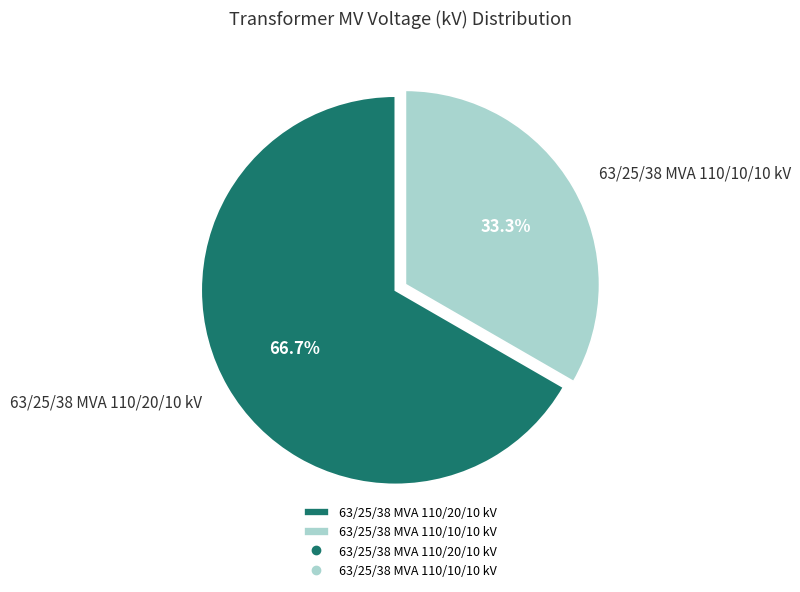

What is the smallest slice in the pie chart?

63/25/38 MVA 110/10/10 kV